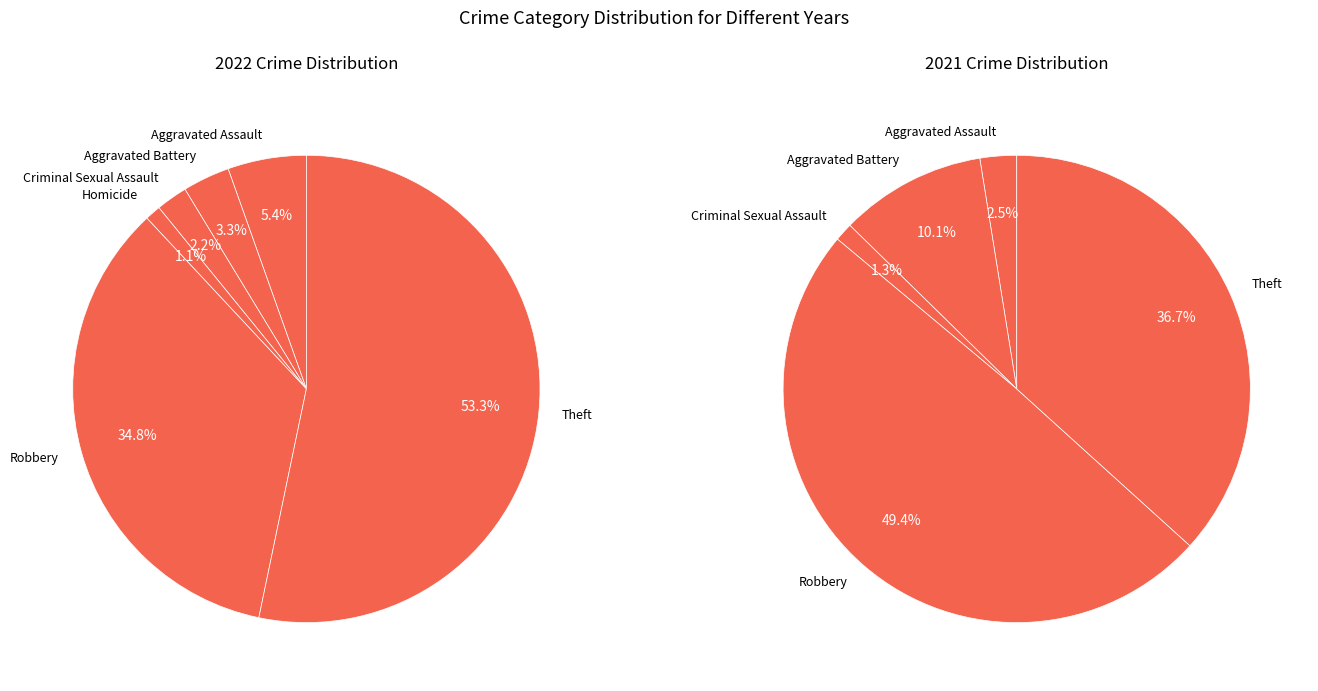

Is it true that Homicide is 16% of the pie?

False